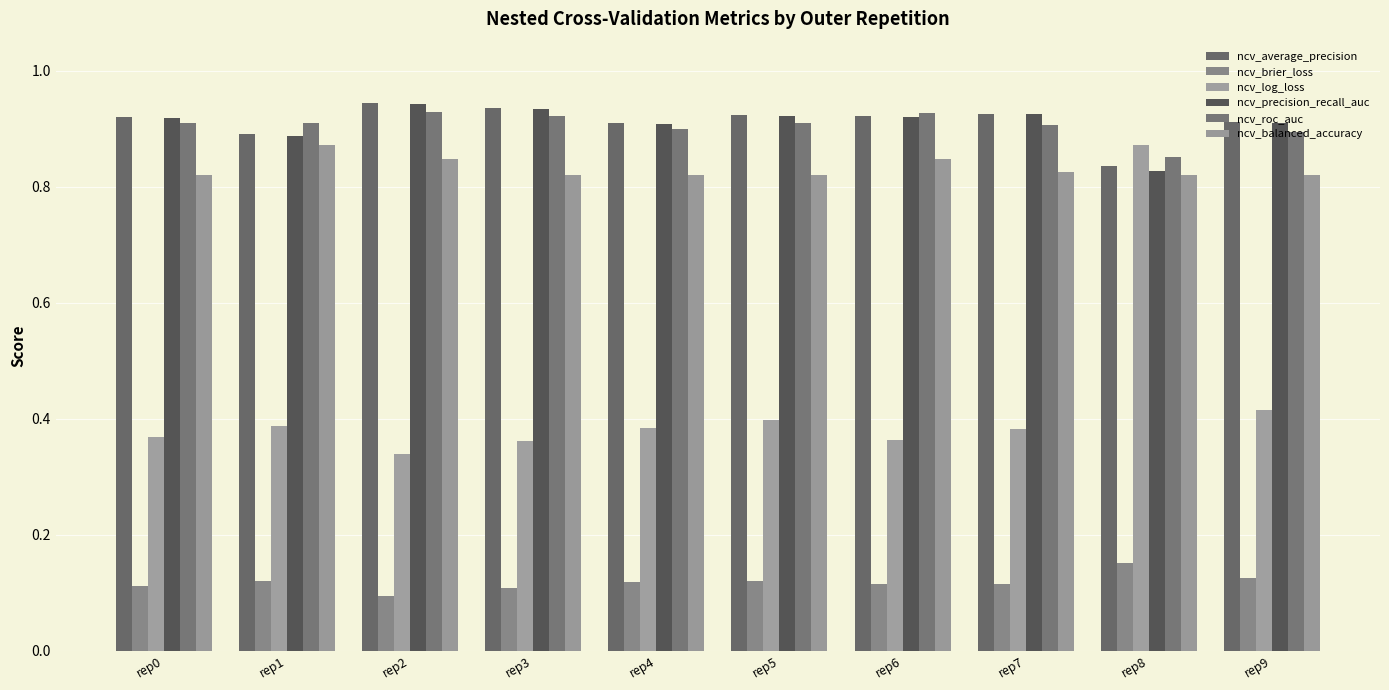

What is the total value across all series at rep9?

4.1